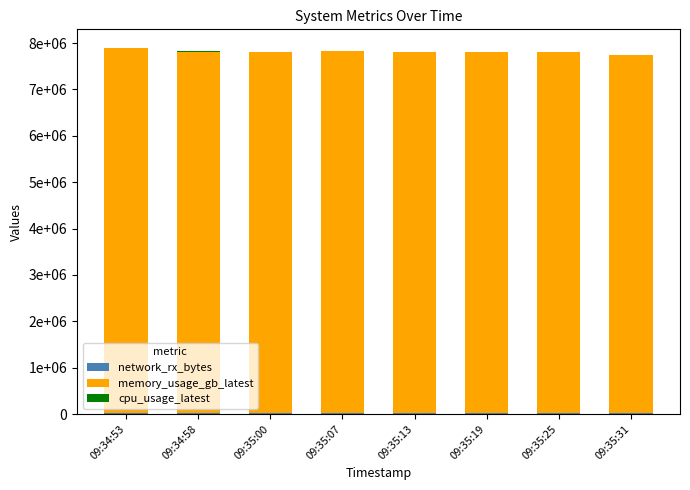

Does the chart contain stacked bars?

Yes